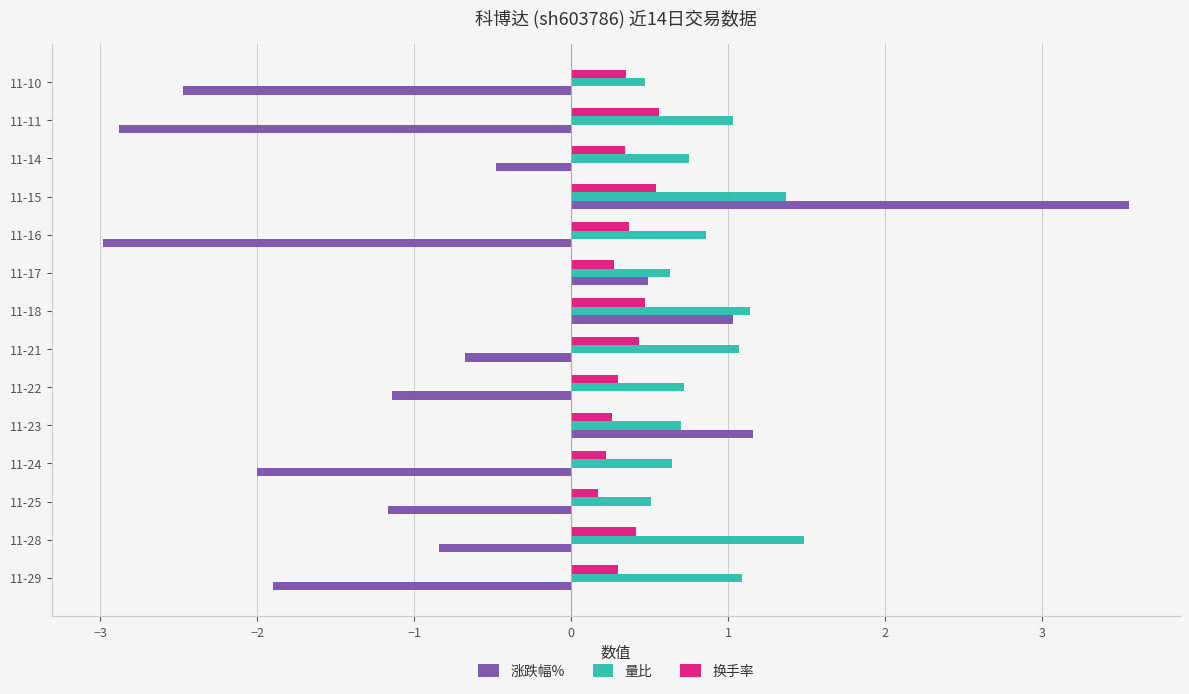

What is the total value across all series at 11-25?

-0.5